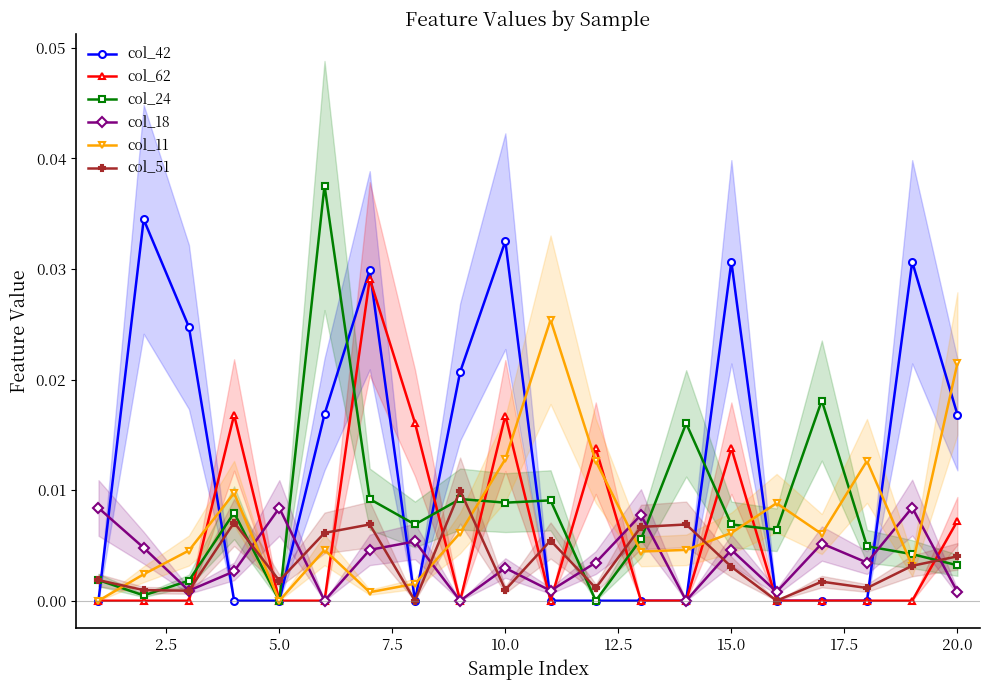

True or false: col_42 has more than 2 interior local peaks.

True